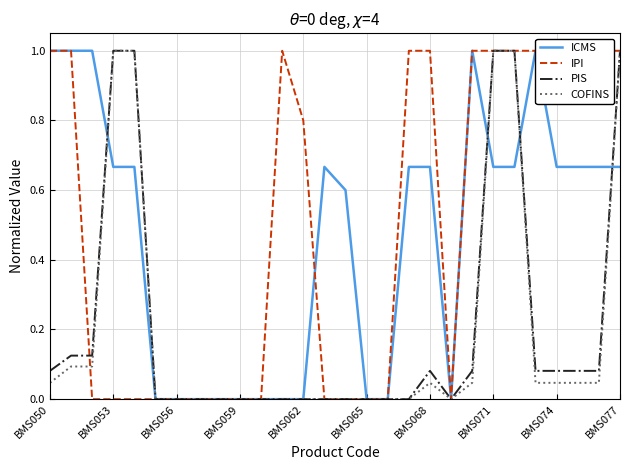

The value of COFINS at BMS059 is 0.5. True or false?

False